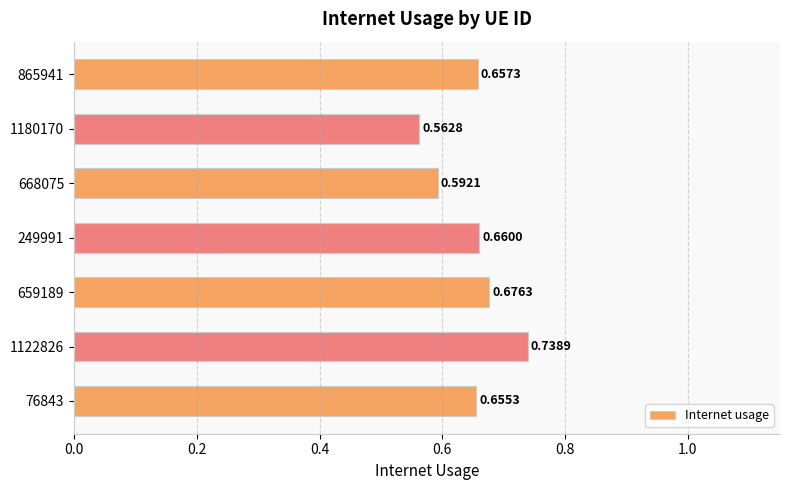

Between 1180170 and 865941, which is larger?

865941